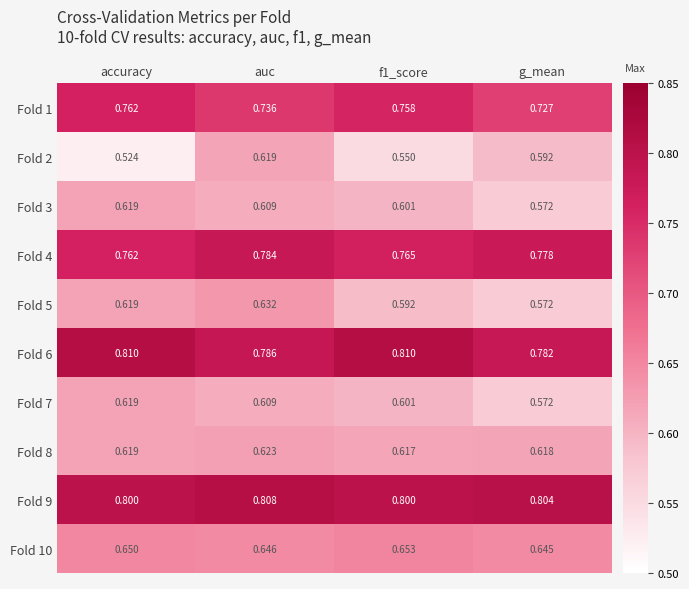

At which category is the sum across all series the highest?

auc